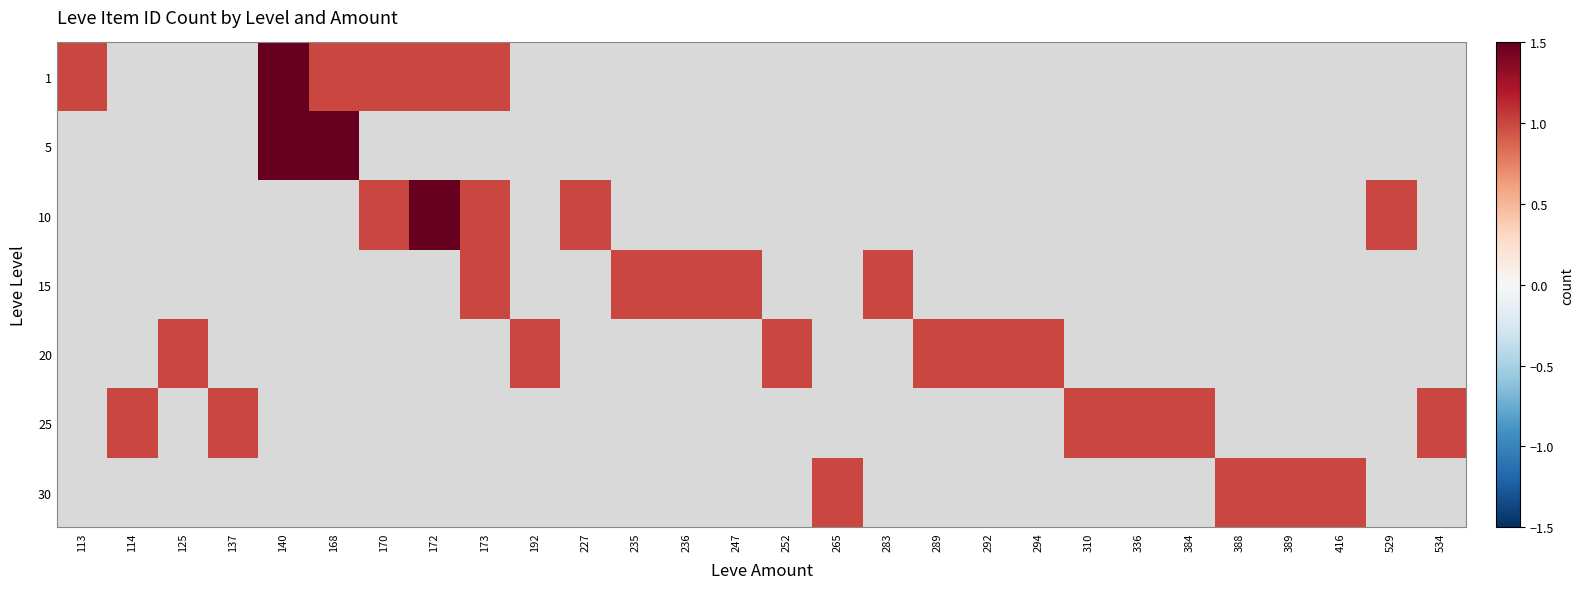

What is the maximum value shown in the chart?

3.0